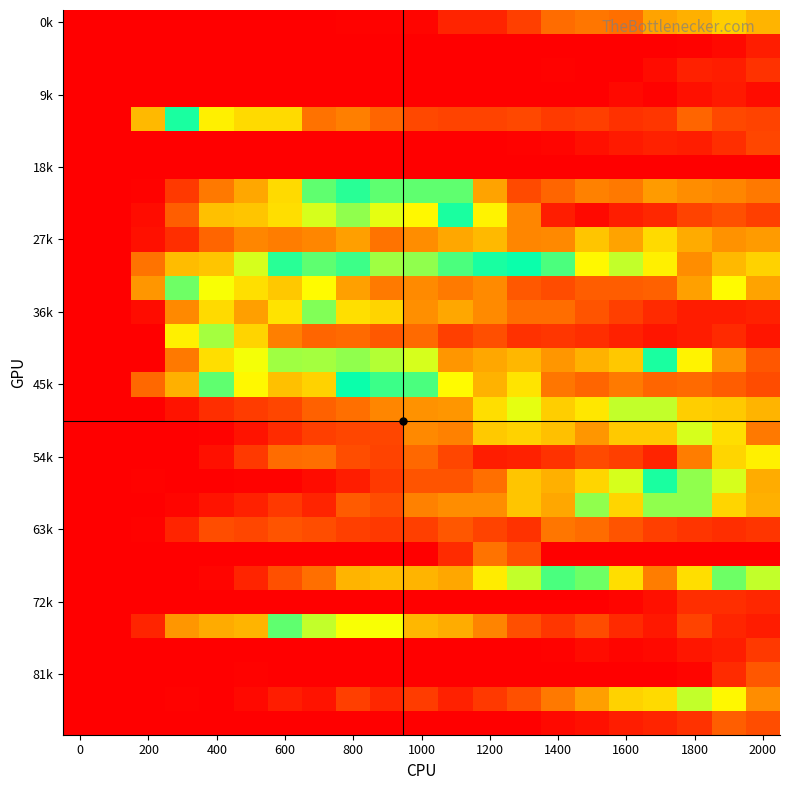

What is the maximum value shown in the chart?

150